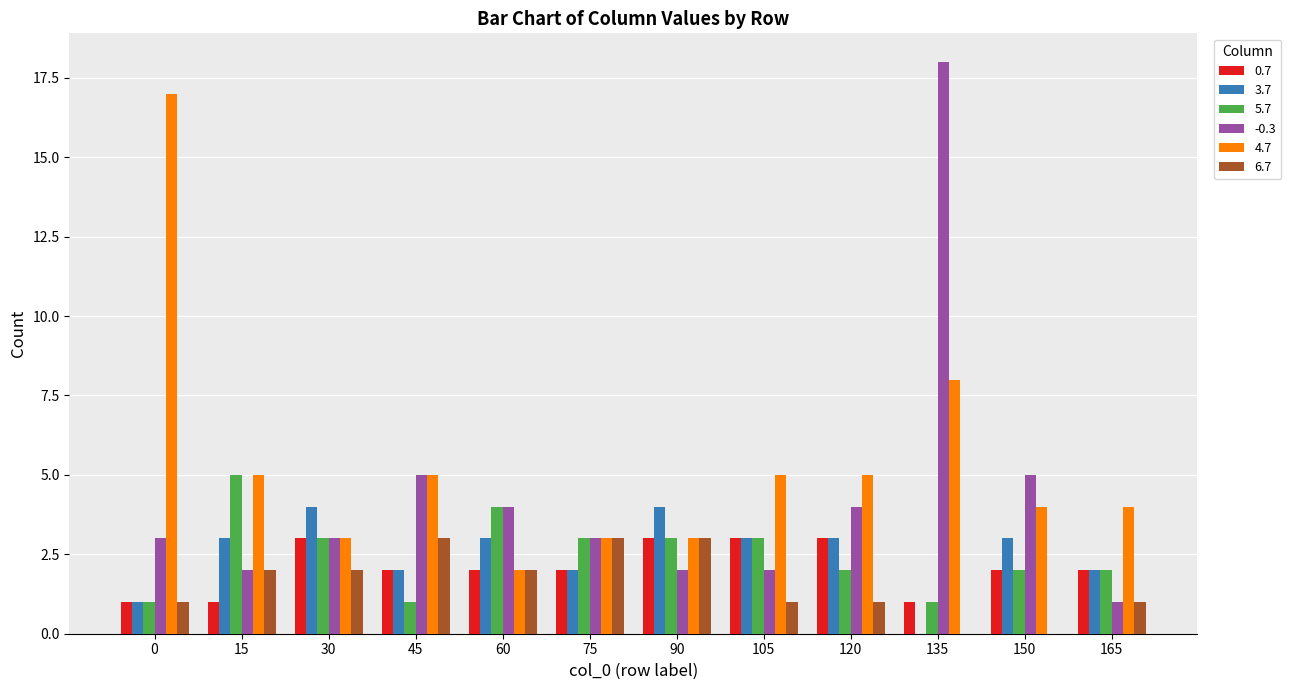

At which category does the chart reach its peak across all series?

135